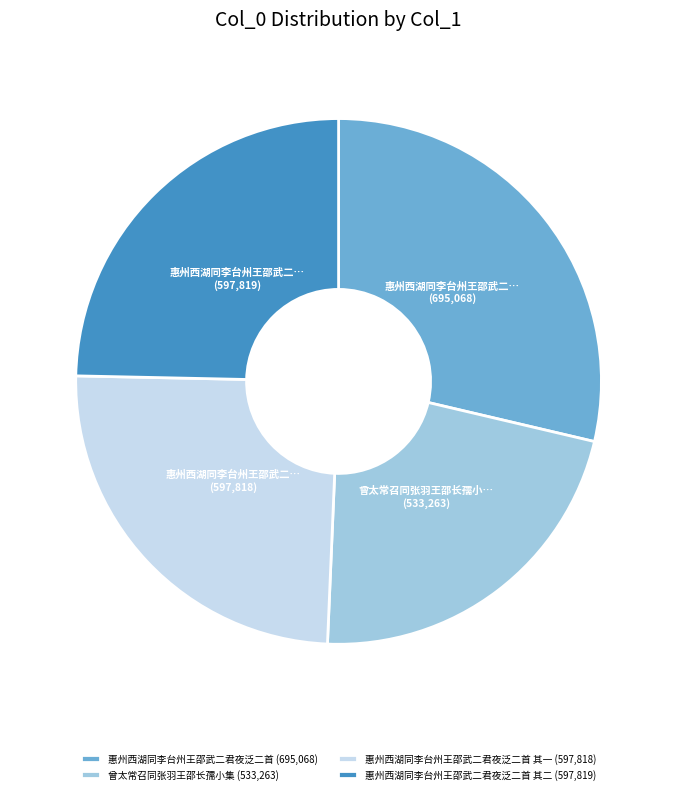

Combined, do 惠州西湖同李台州王邵武二君夜泛二首 (695,068) and 惠州西湖同李台州王邵武二君夜泛二首 其二 (597,819) account for over 50%?

Yes